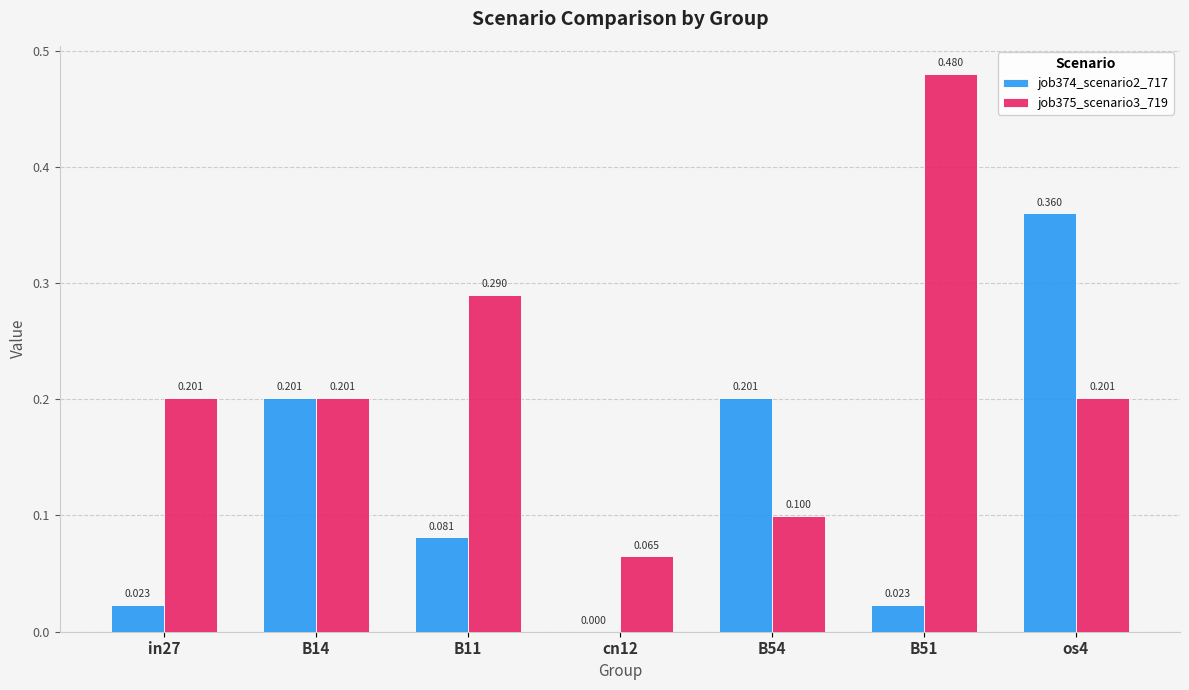

Is the value of job375_scenario3_719 at os4 greater than the value of job374_scenario2_717 at B11?

Yes